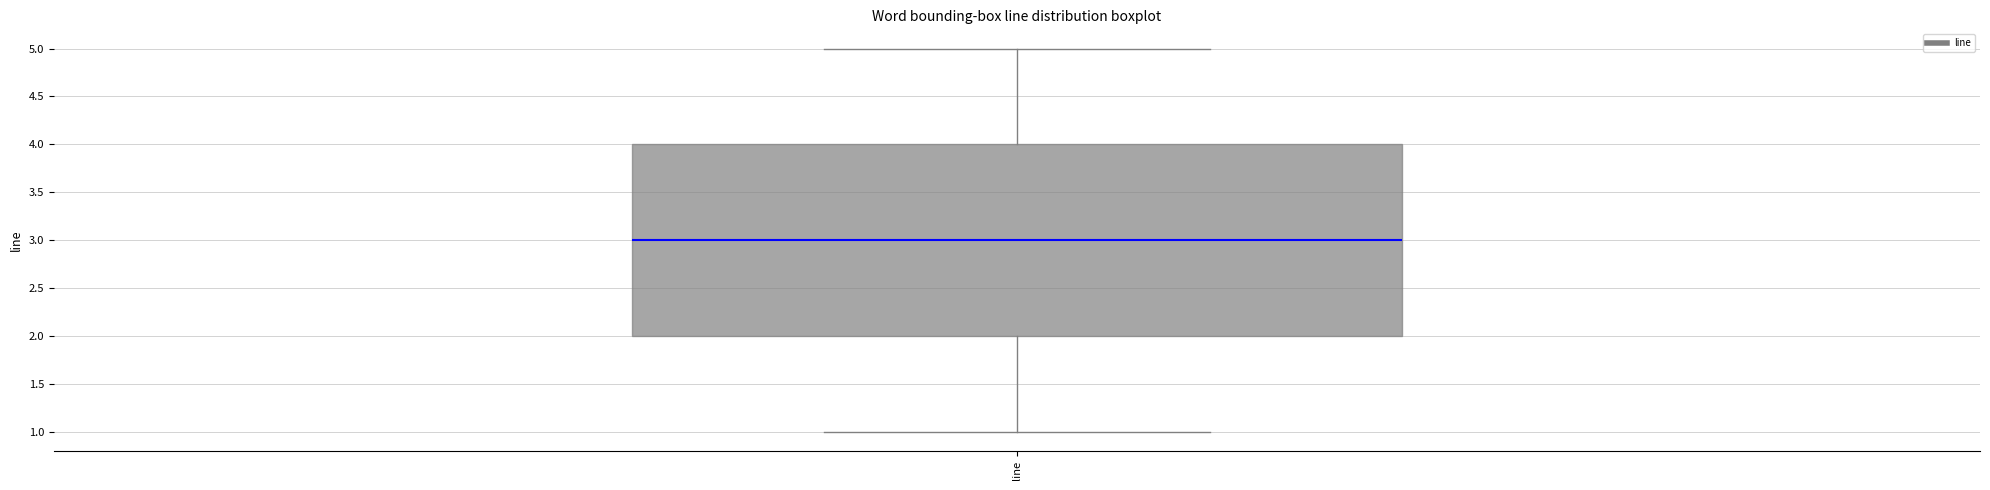

Where does the upper whisker of the box for line end on the y-axis? The values are not printed on the chart, so give them approximately, as read against the axis.

5